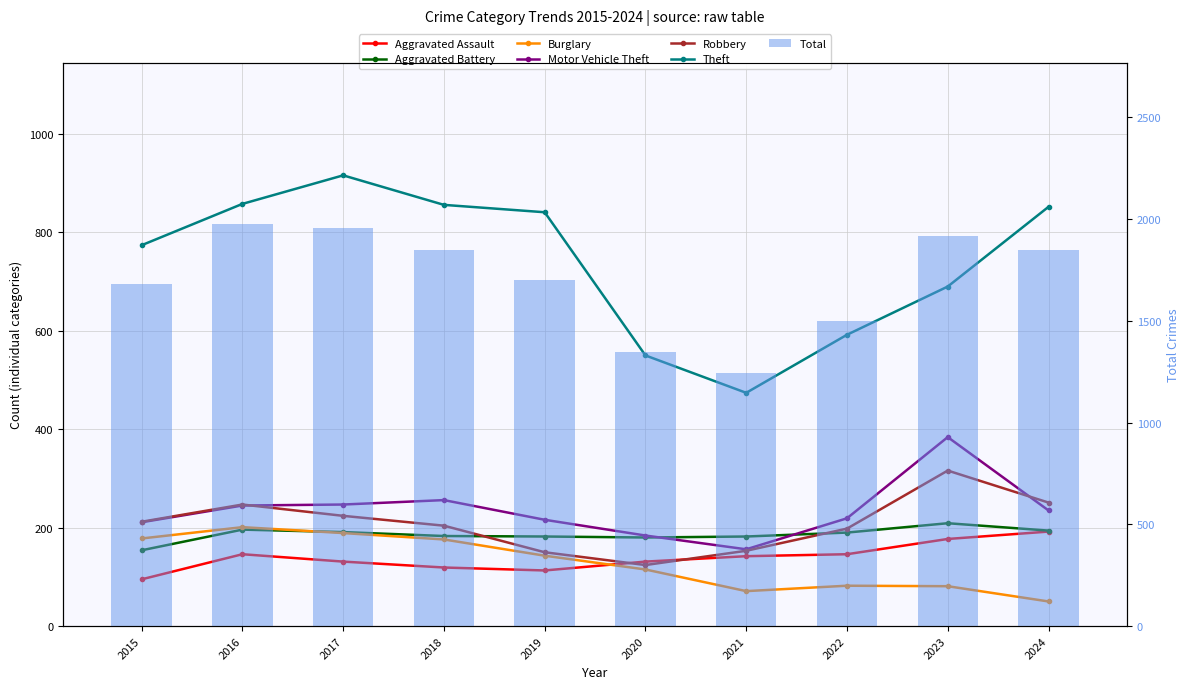

Which series has the largest total across all categories?

Theft